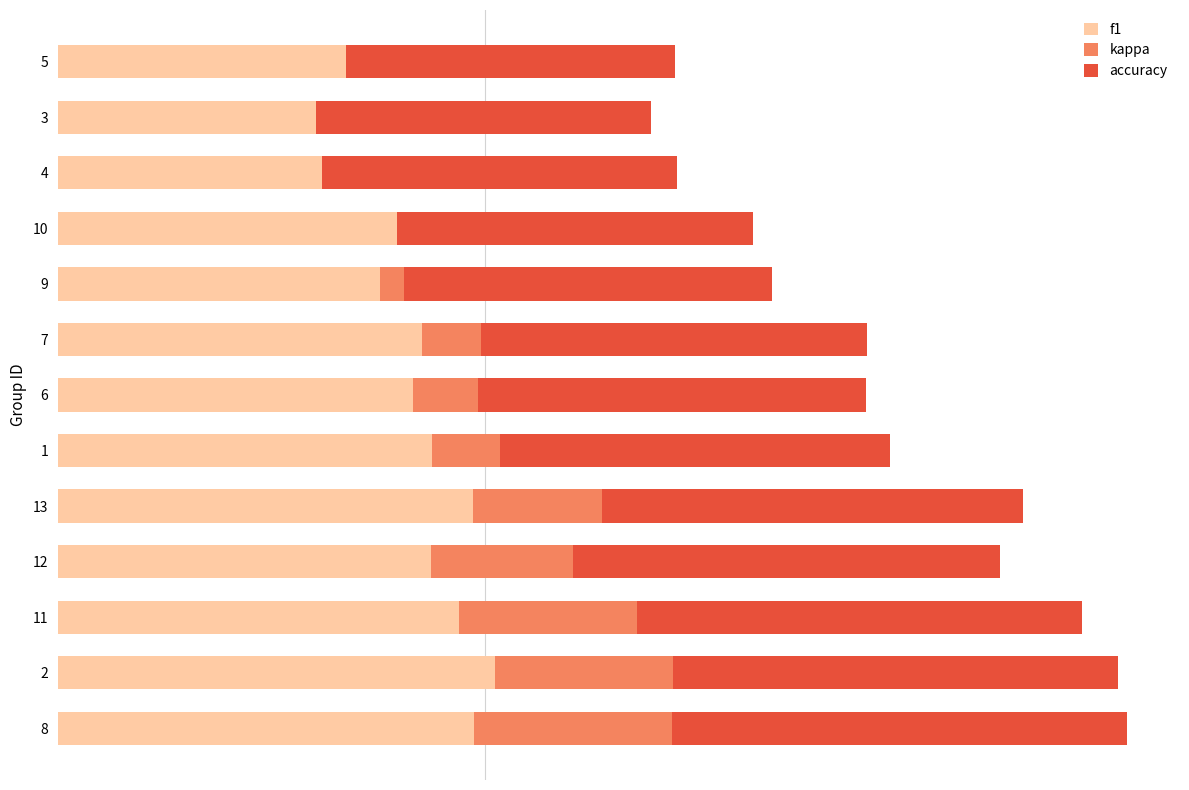

How many accuracy values are between 0 and 1?

13